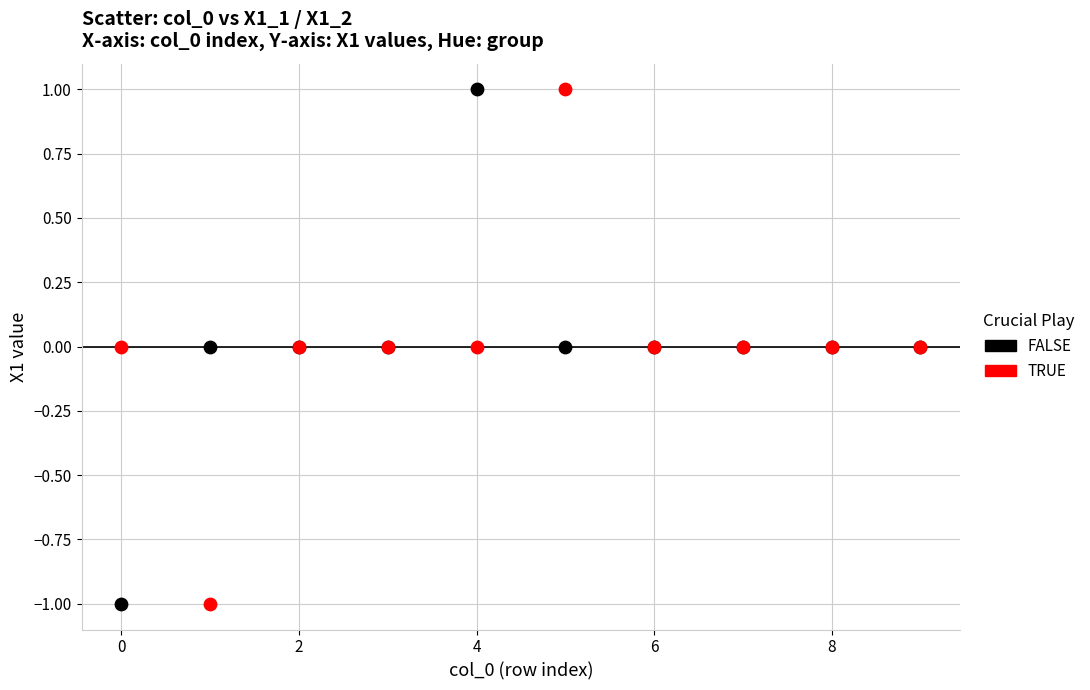

What are all the series names shown in the legend?

FALSE, TRUE